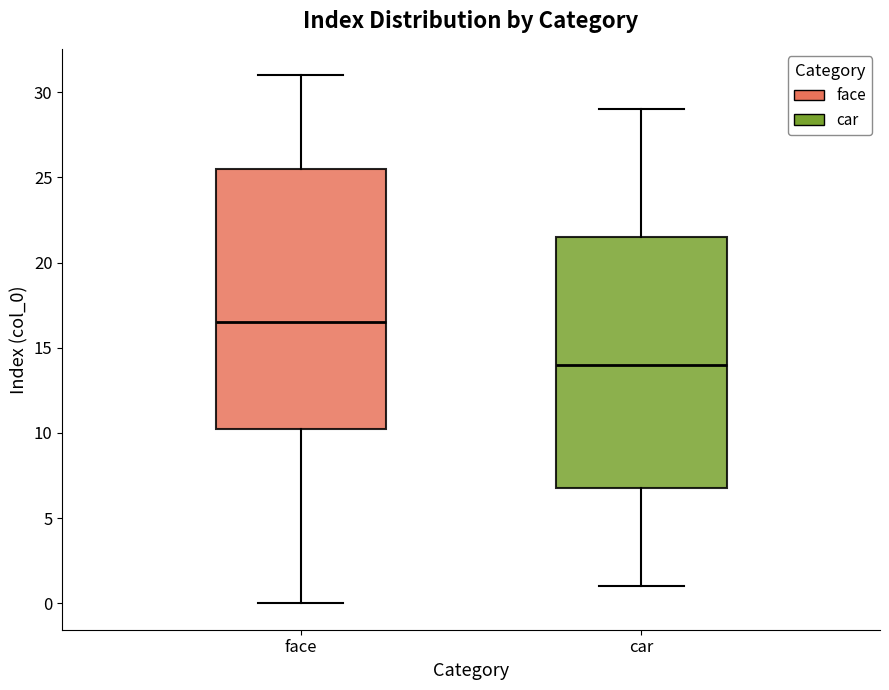

Which box has the lowest median line?

car